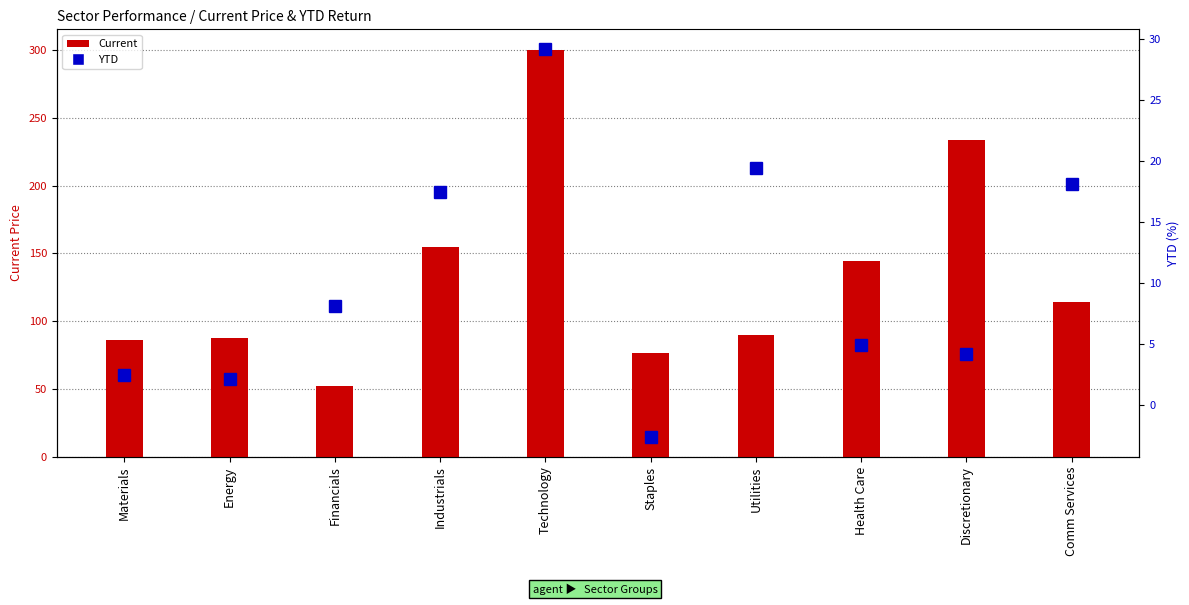

At Technology, list the series in order from largest to smallest.

Current, YTD